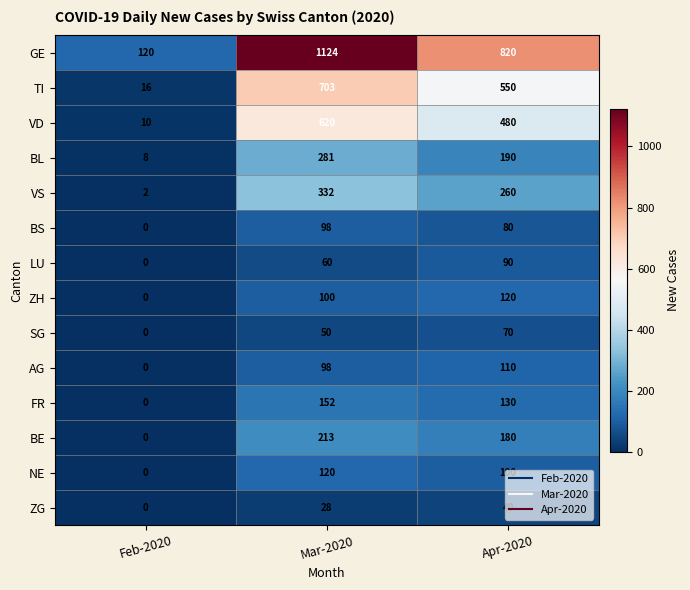

What value does the ZH series have at Apr-2020, to the nearest 5?

120